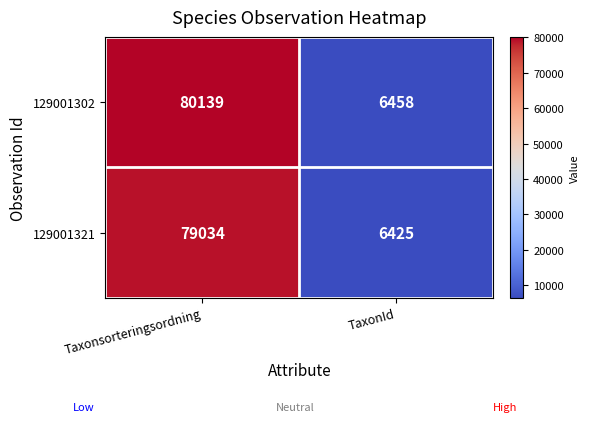

What is the total value across all series at TaxonId?

12883